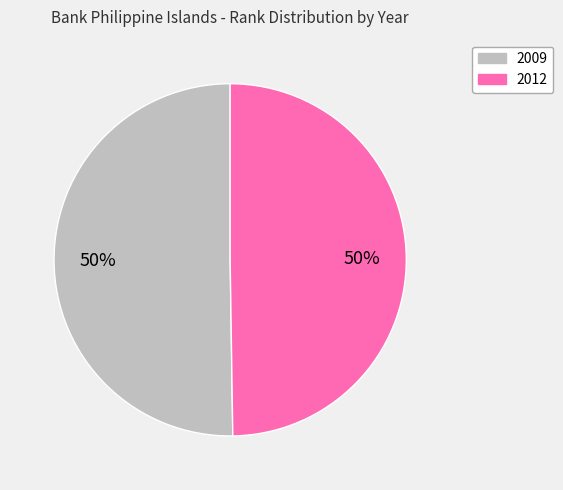

How many segments does this pie chart have?

2